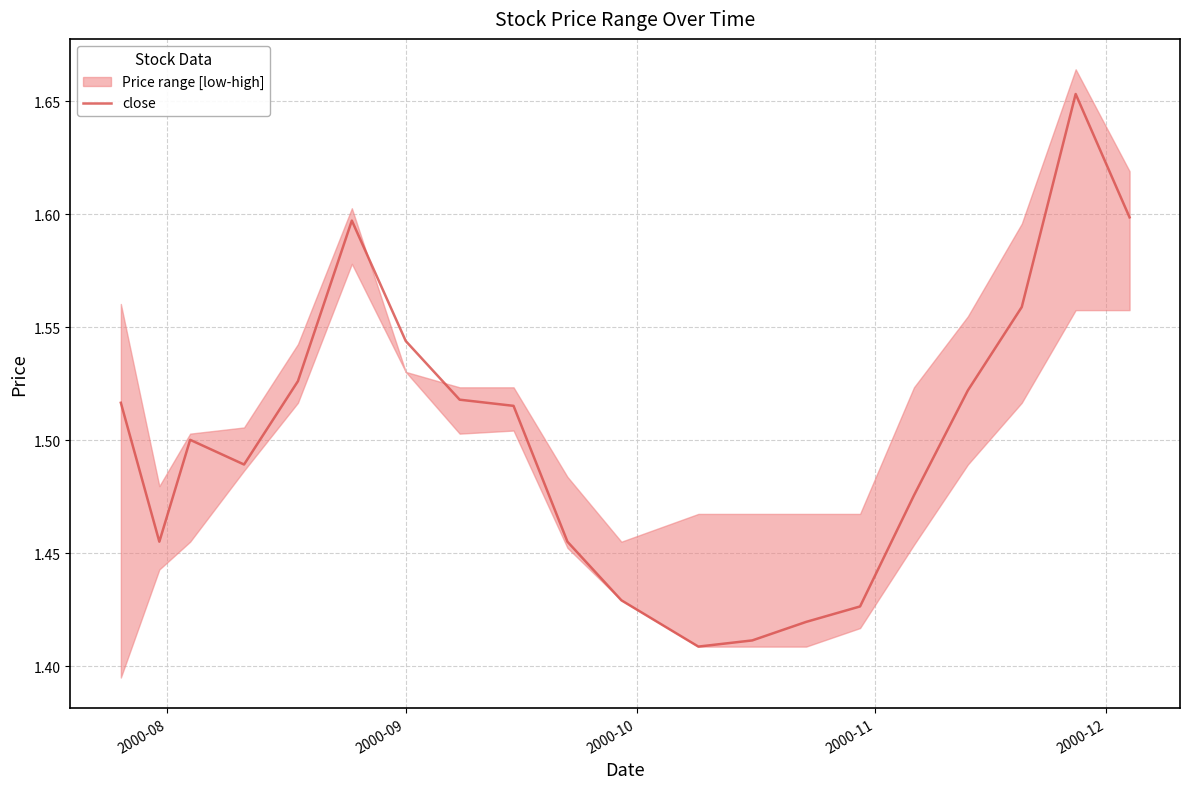

Does the chart display data point markers on the line(s)?

No